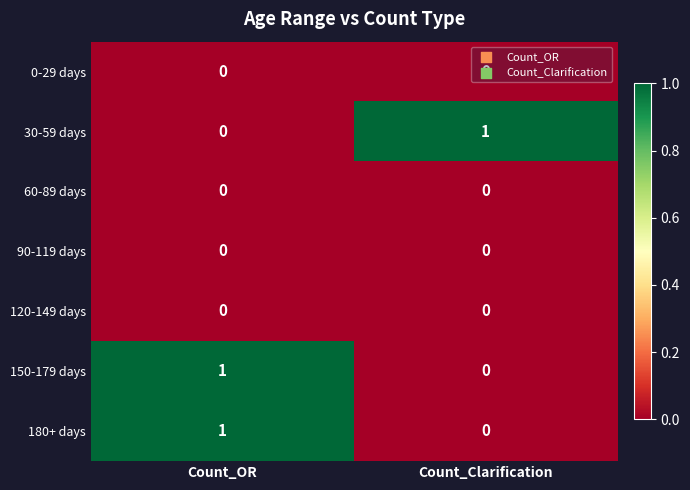

At which category is the sum across all series the highest?

Count_OR